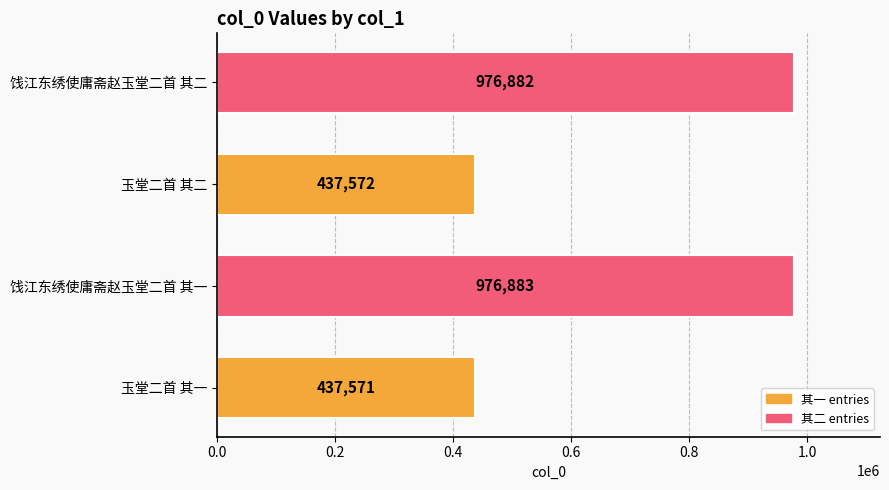

List the labels in order of value, smallest first.

玉堂二首 其一, 玉堂二首 其二, 饯江东绣使庸斋赵玉堂二首 其二, 饯江东绣使庸斋赵玉堂二首 其一